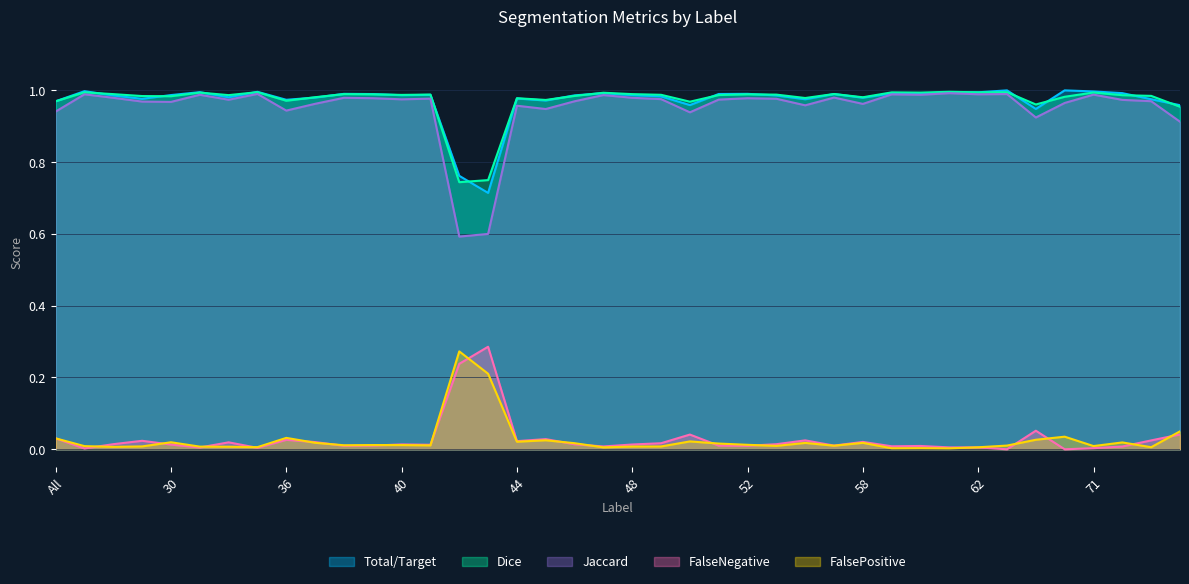

How many categories are shown in the chart?

40